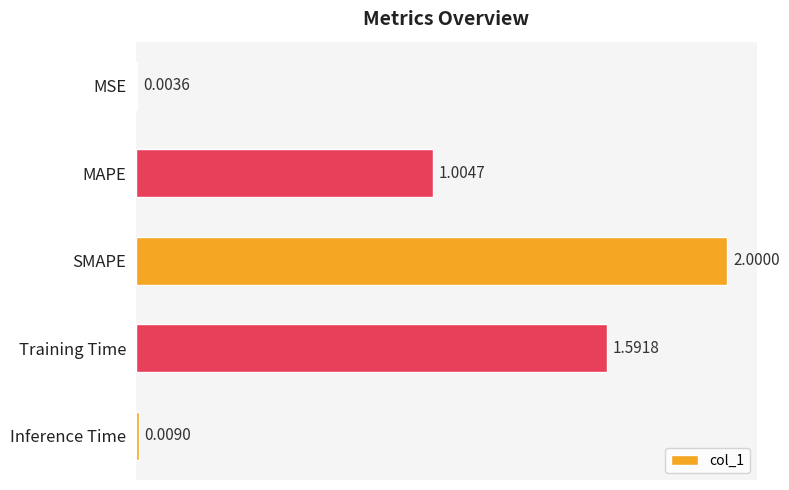

Which label corresponds to the largest value in the chart?

SMAPE